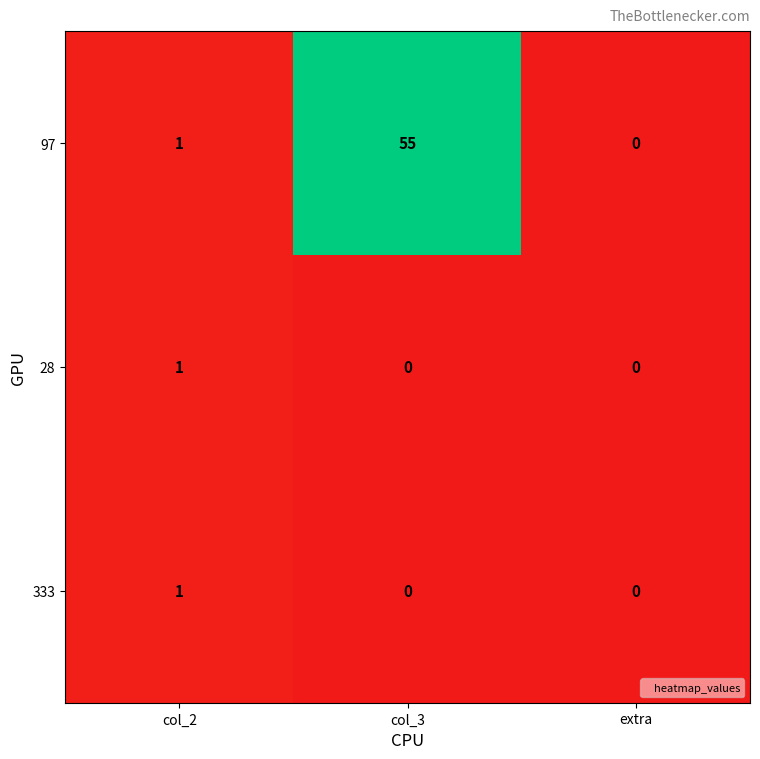

List the labels in order of 97 value, smallest first.

extra, col_2, col_3